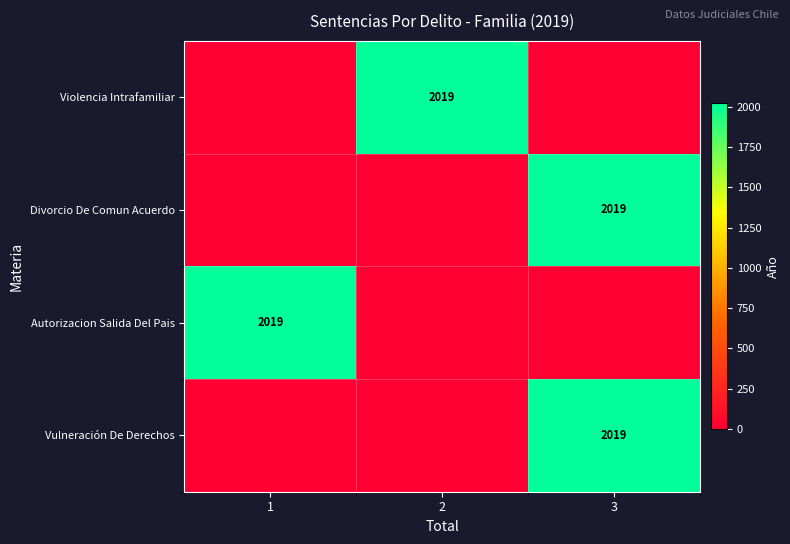

At which category is the sum across all series the highest?

3